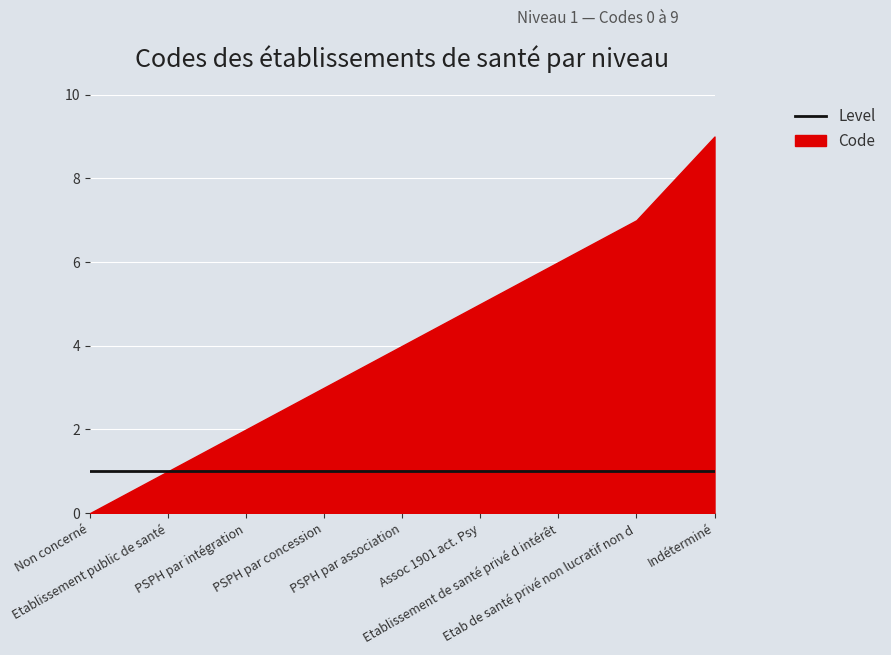

At which category is the sum across all series the highest?

Indéterminé